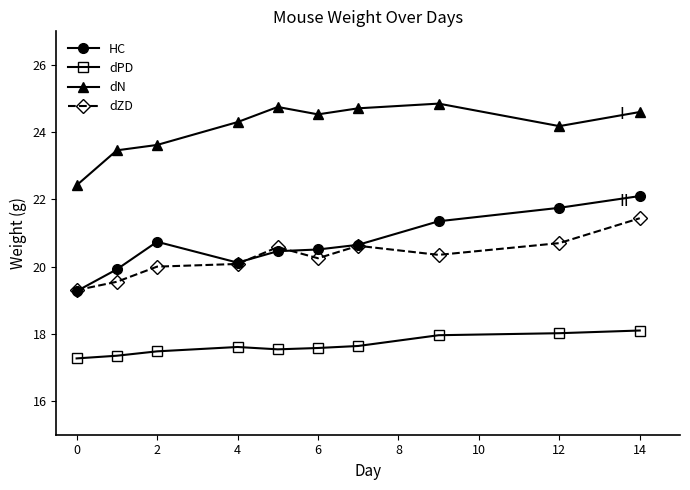

Rank the series by their maximum value, from highest to lowest.

dN, HC, dZD, dPD